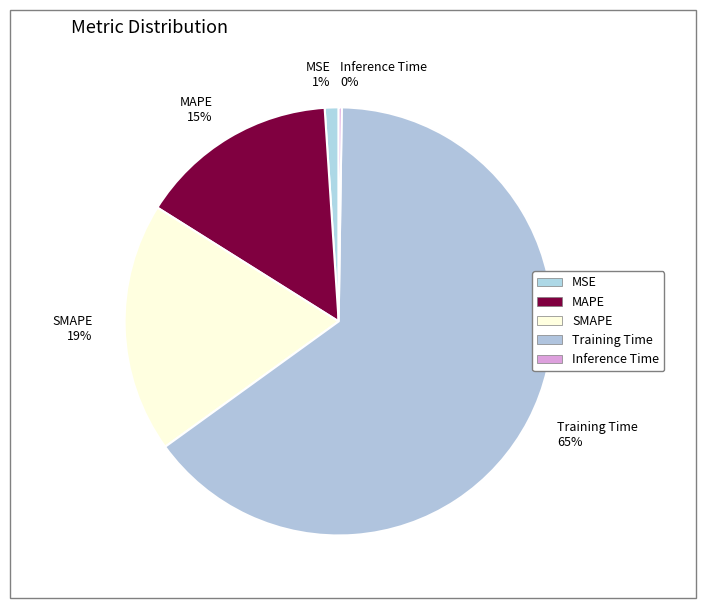

True or false: MSE accounts for 1% of the total.

True